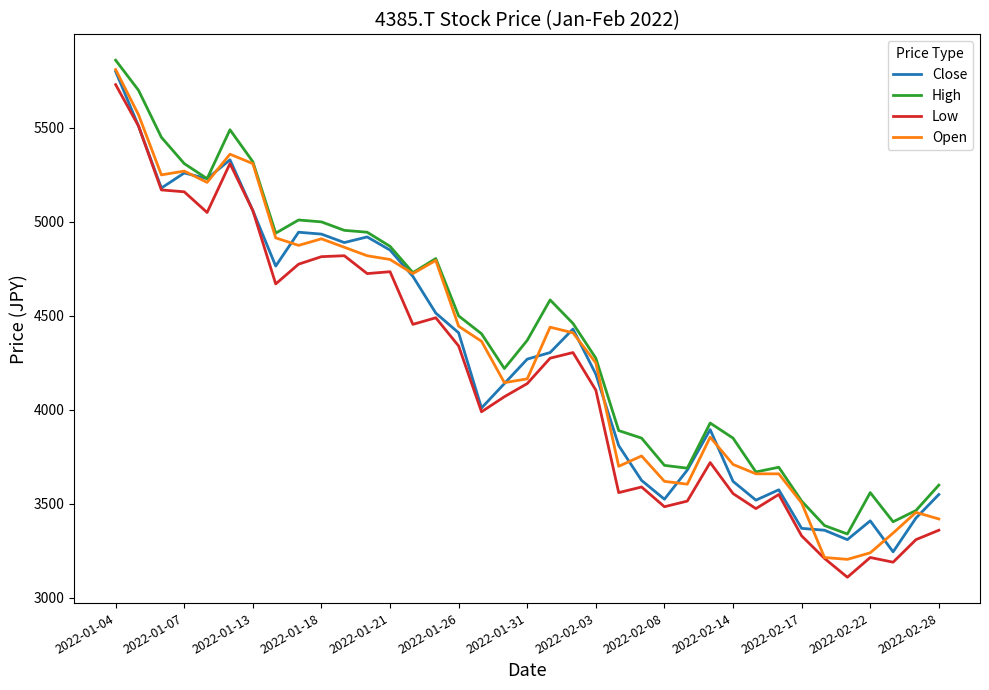

What is the average value of the High series?

4405